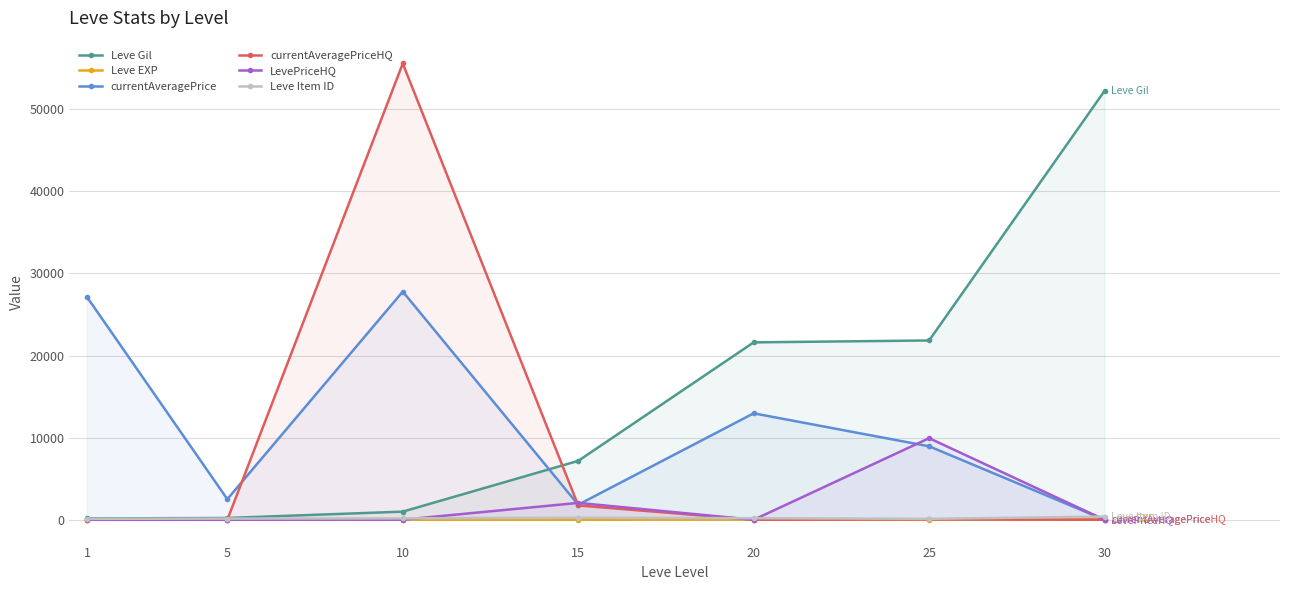

What is the total value across all series at 30?

52661